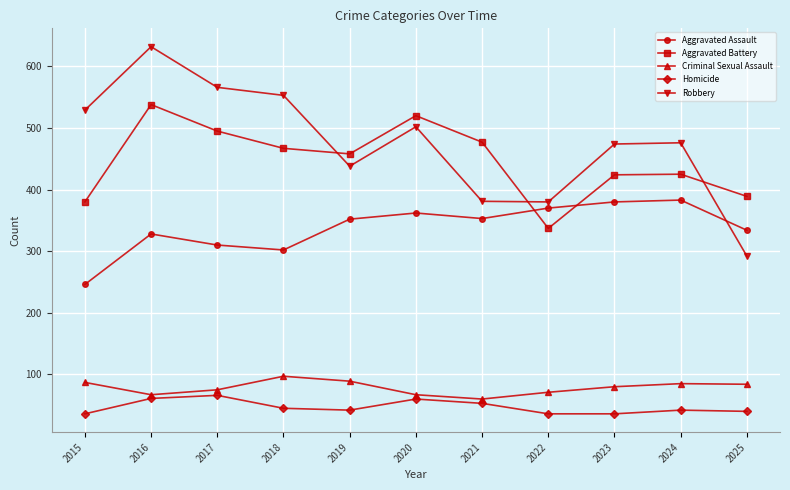

How many interior local peaks does the Aggravated Battery series have?

3